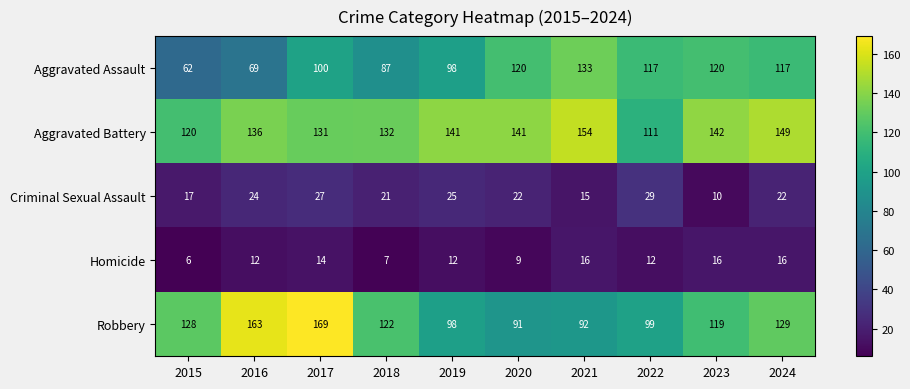

What is the approximate value of Aggravated Battery at 2015, to the nearest 10?

120